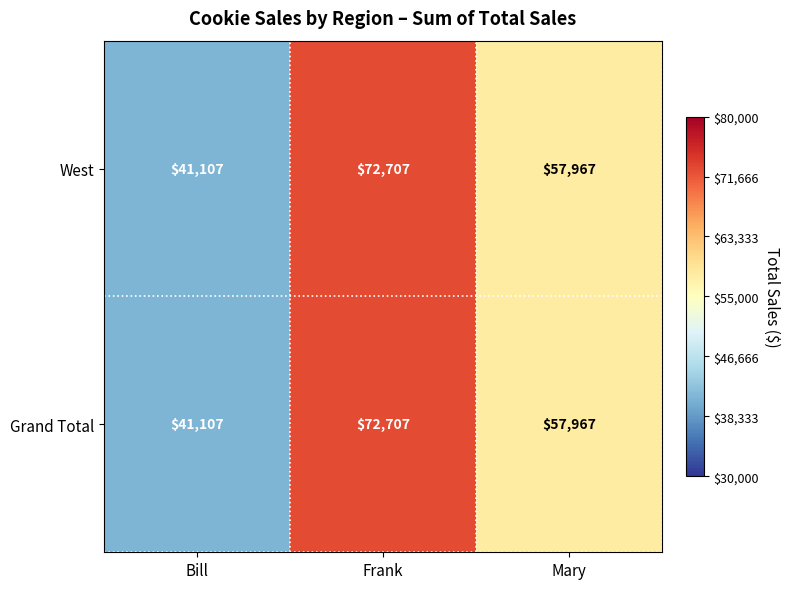

What is the difference between the West values at Frank and Bill?

31600